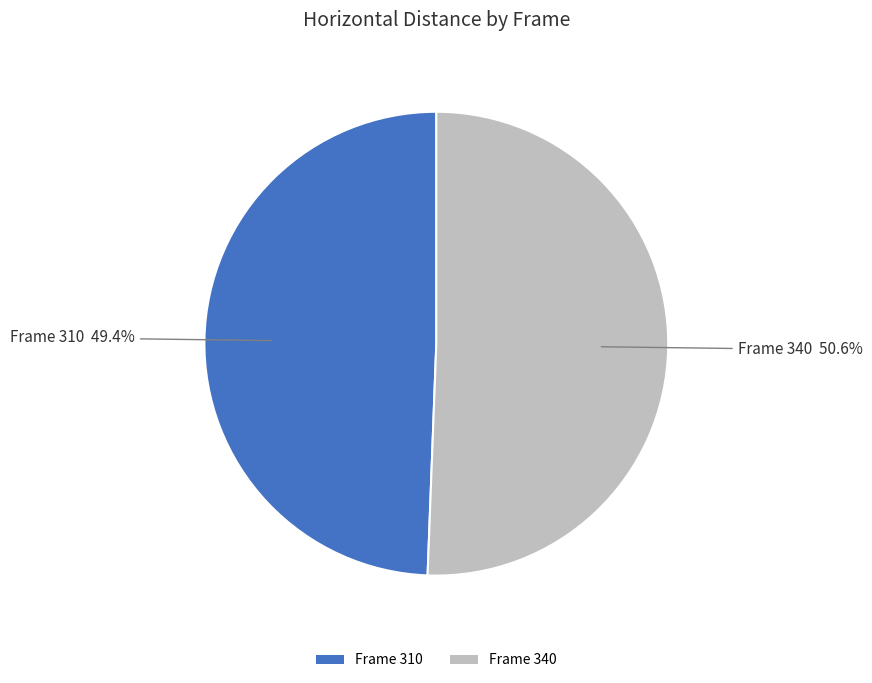

Rank the categories by value from lowest to highest.

Frame 310, Frame 340